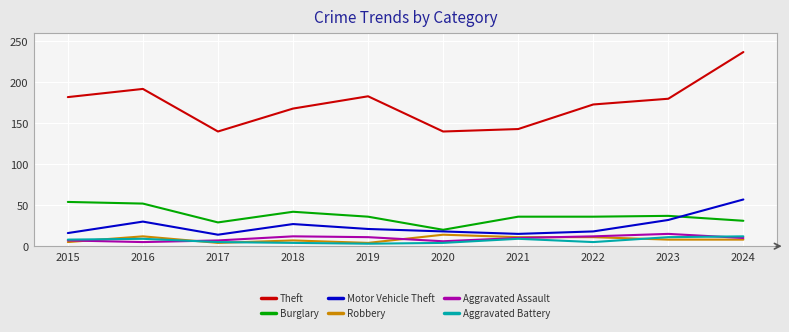

Is it true that Burglary equals 42 at 2018?

True